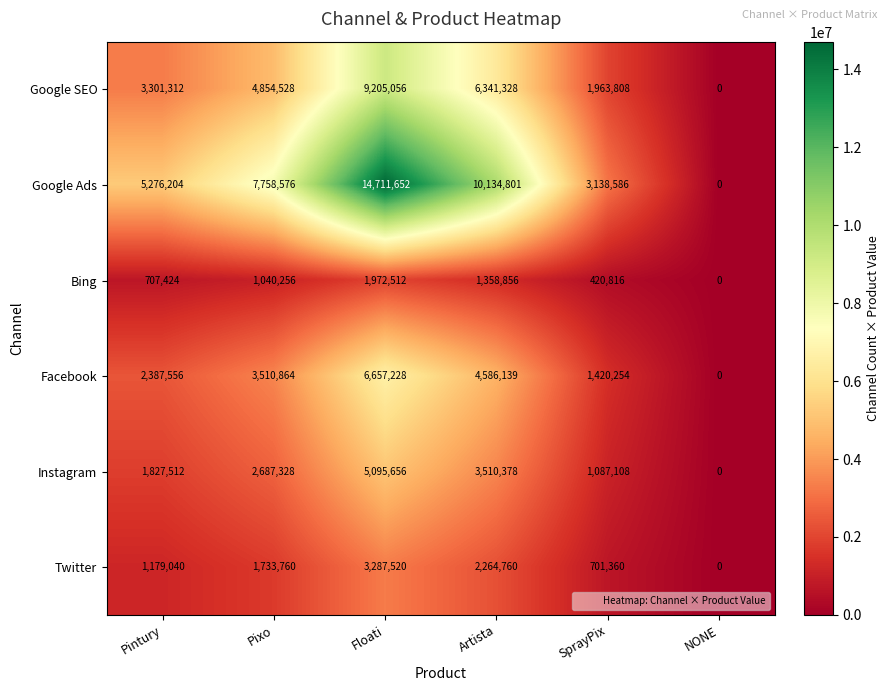

What is the difference between the maximum and minimum values in the Instagram series?

5095656